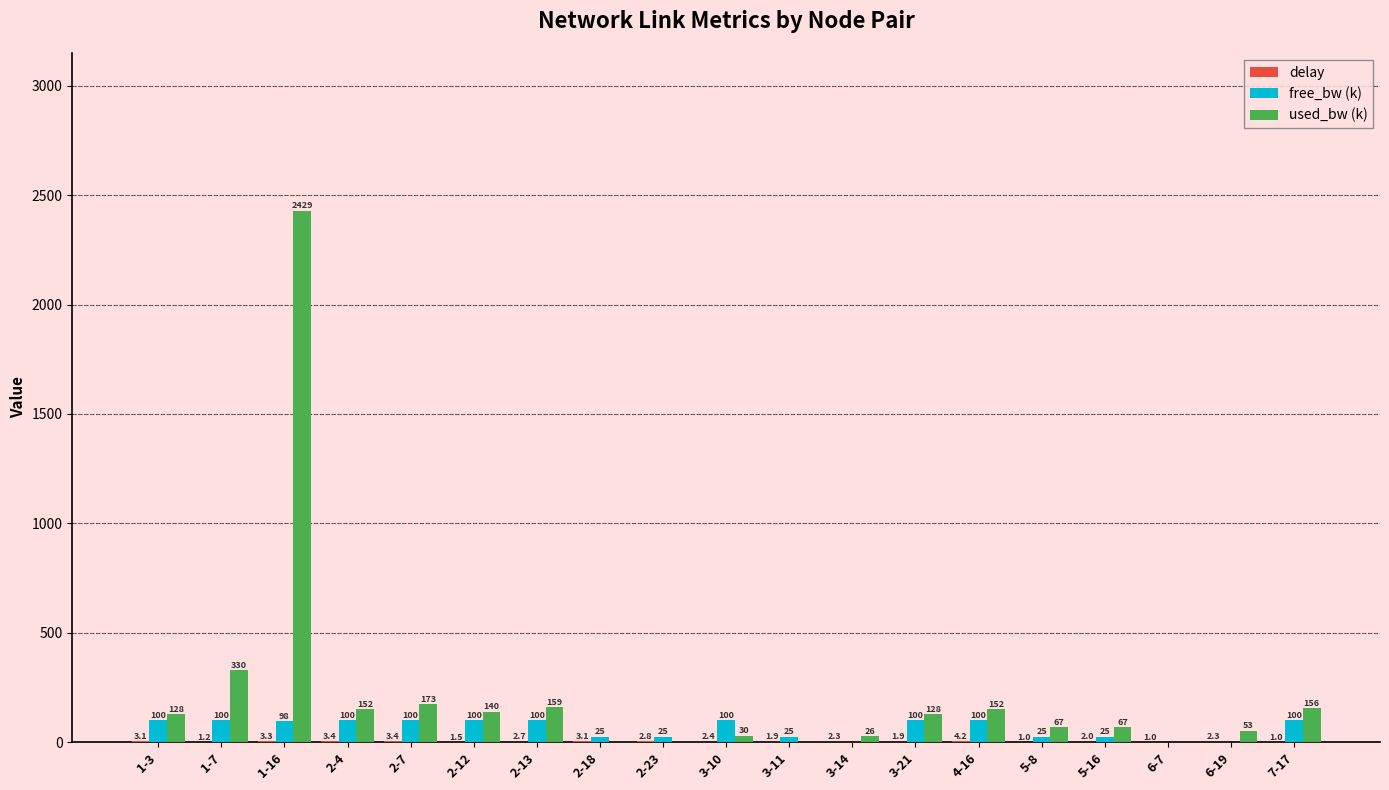

What is the highest value of the used_bw (k) series?

2429.2